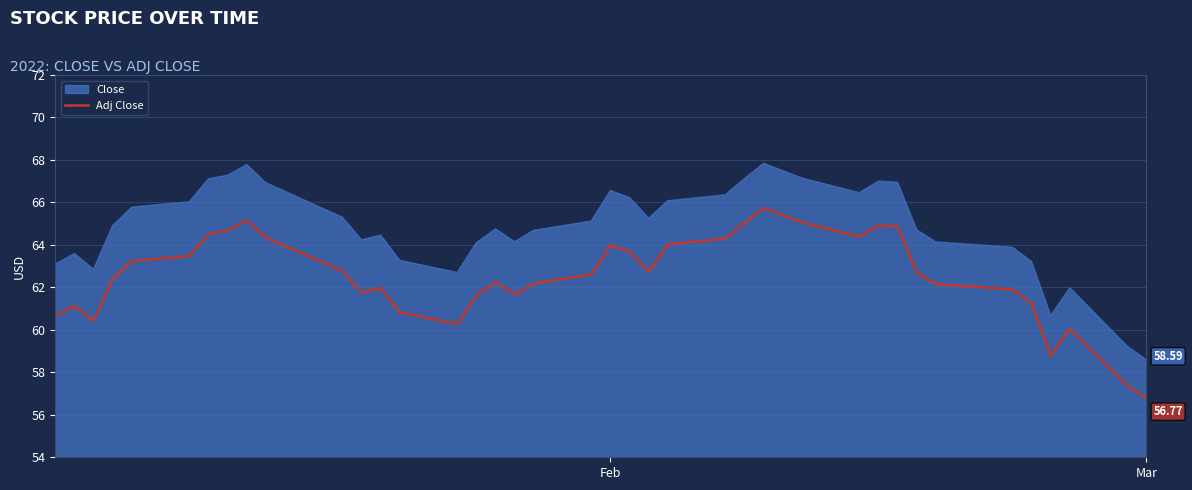

What is the average value?

62.6